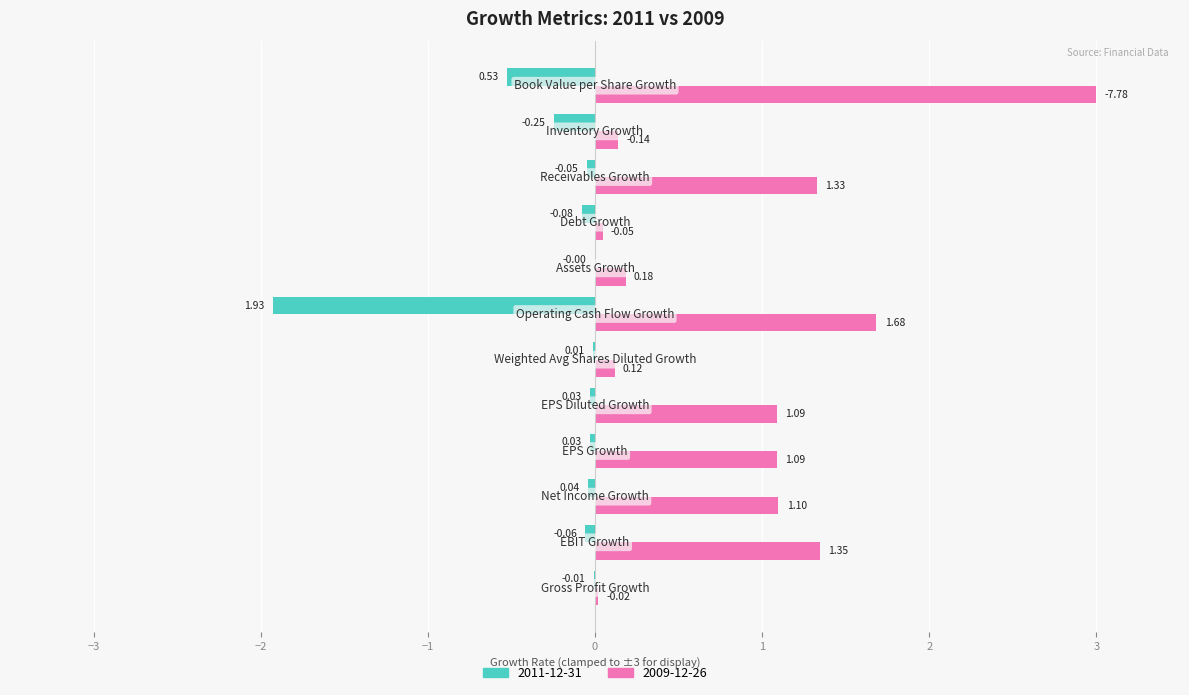

Which series has the largest total across all categories?

2009-12-26